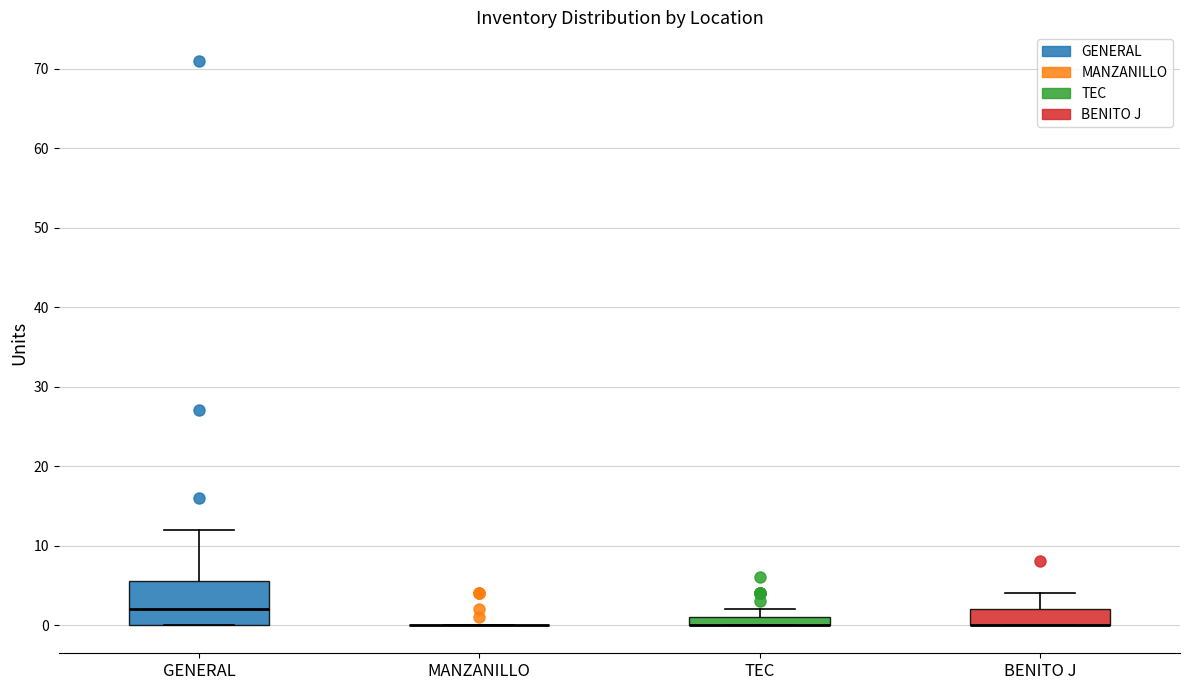

Which box is the tallest, from its lower edge to its upper edge?

GENERAL